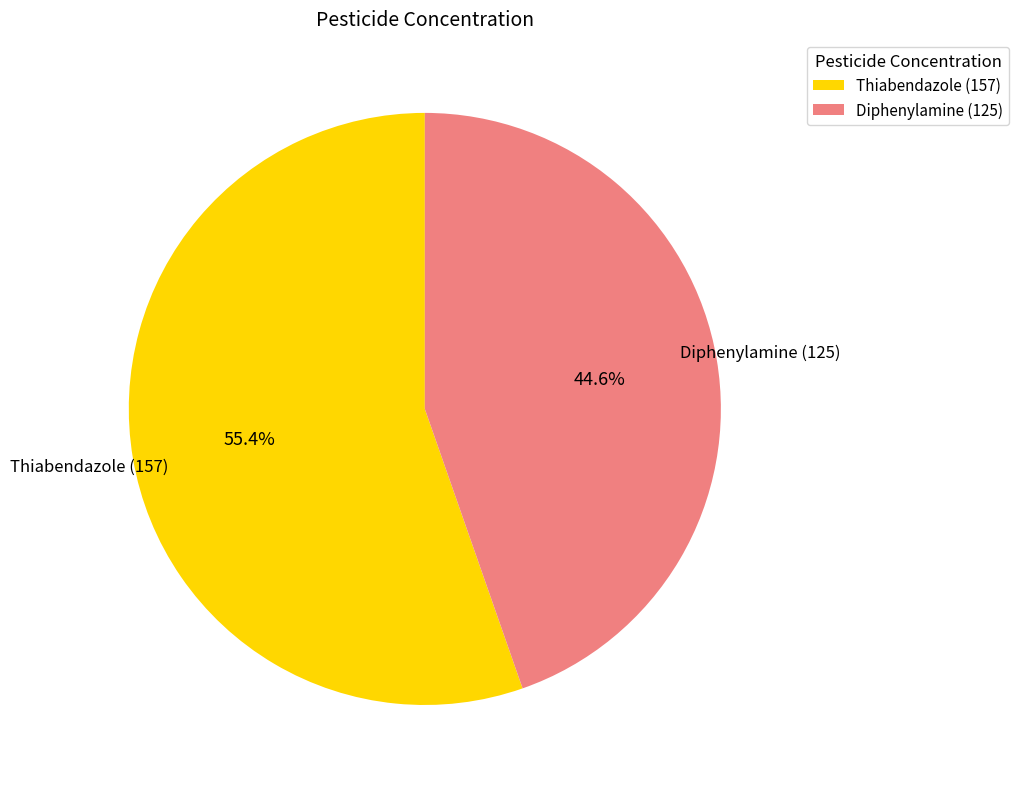

Count the number of slices in the pie.

2